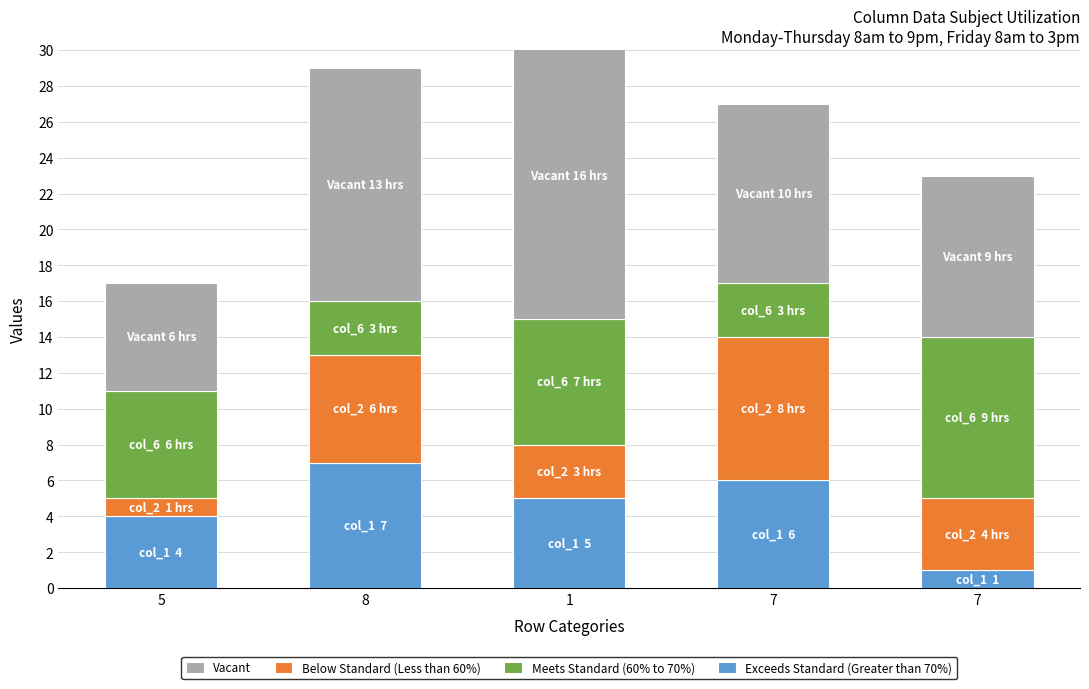

At 1, list the series in order from smallest to largest.

Below Standard (Less than 60%), Exceeds Standard (Greater than 70%), Meets Standard (60% to 70%), Vacant